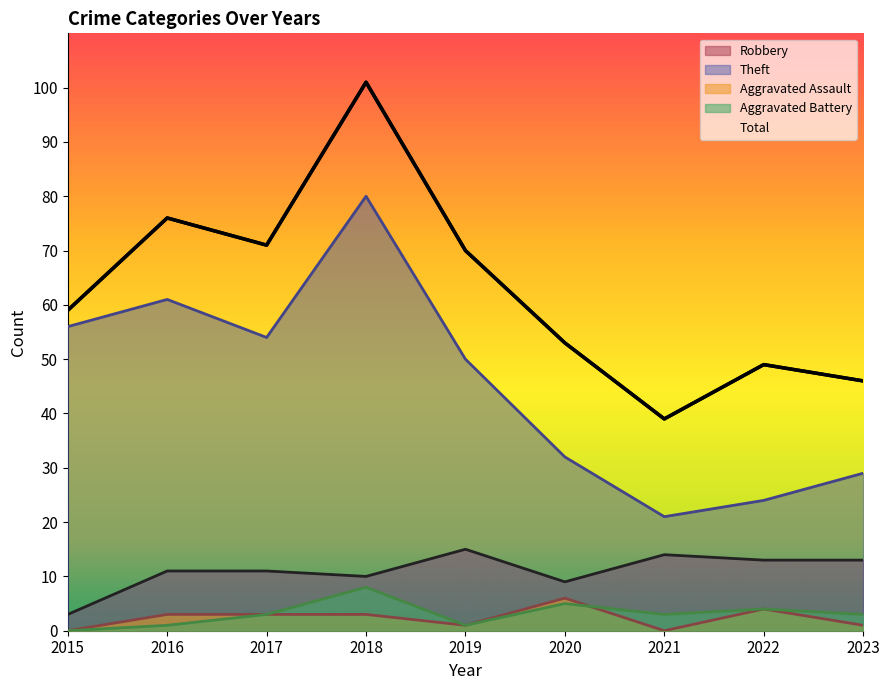

List the series in order of their peak value, lowest first.

Aggravated Assault, Aggravated Battery, Robbery, Theft, Total